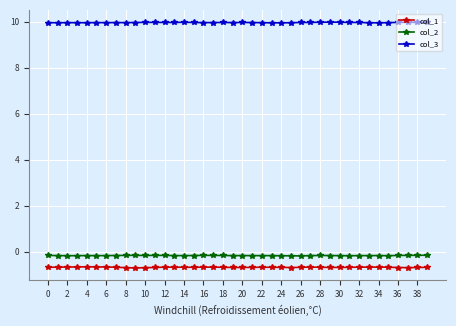

What is the greatest value displayed?

10.0